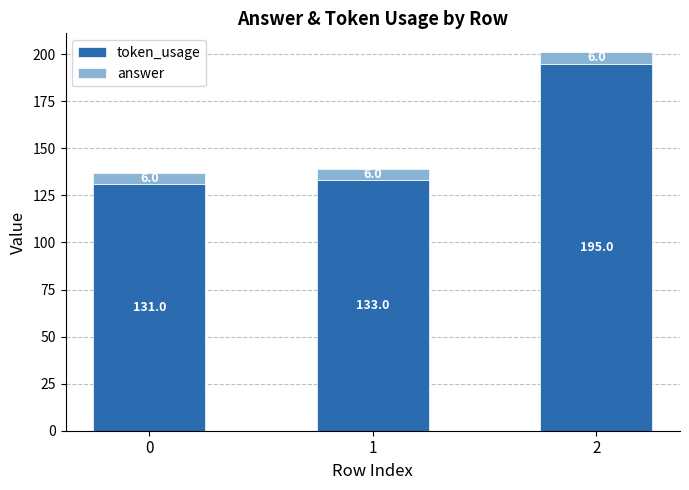

Count the number of categories in the chart.

3